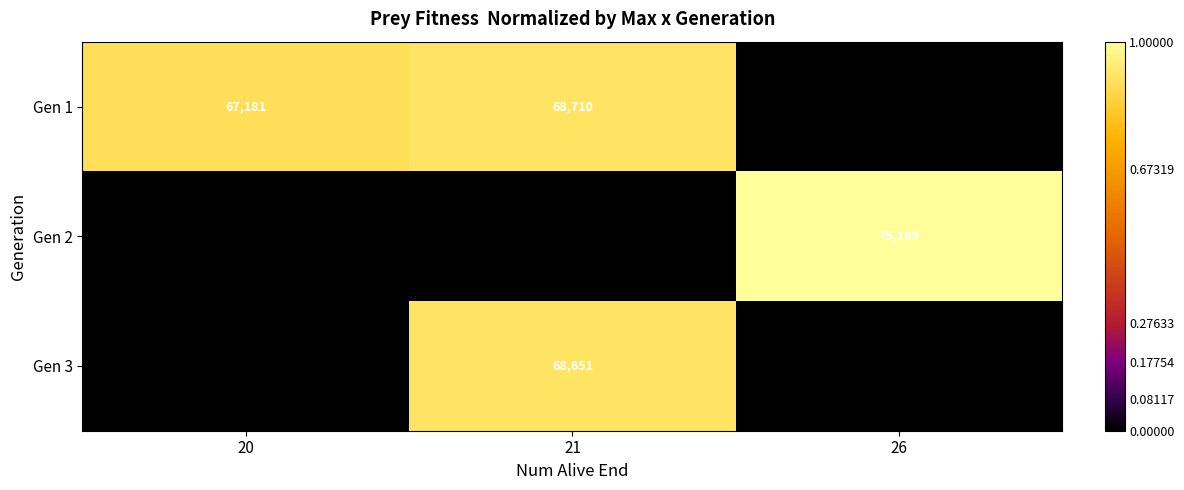

The Gen 1 series shows 115536 at 20. True or false?

False